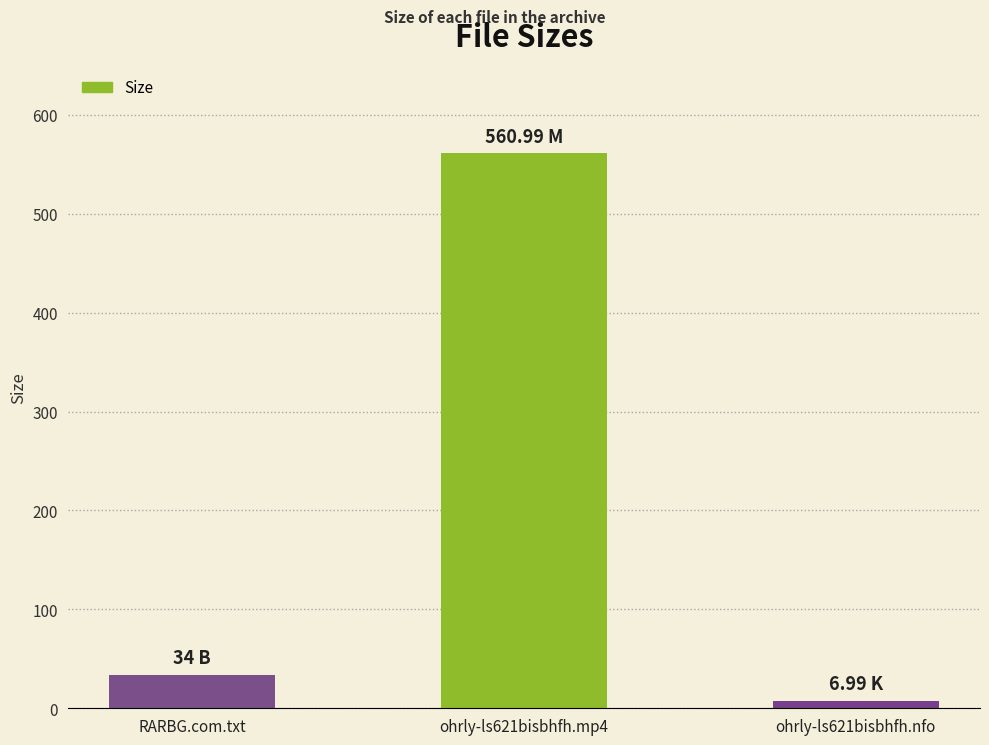

List the labels in order of value, largest first.

ohrly-ls621bisbhfh.mp4, RARBG.com.txt, ohrly-ls621bisbhfh.nfo